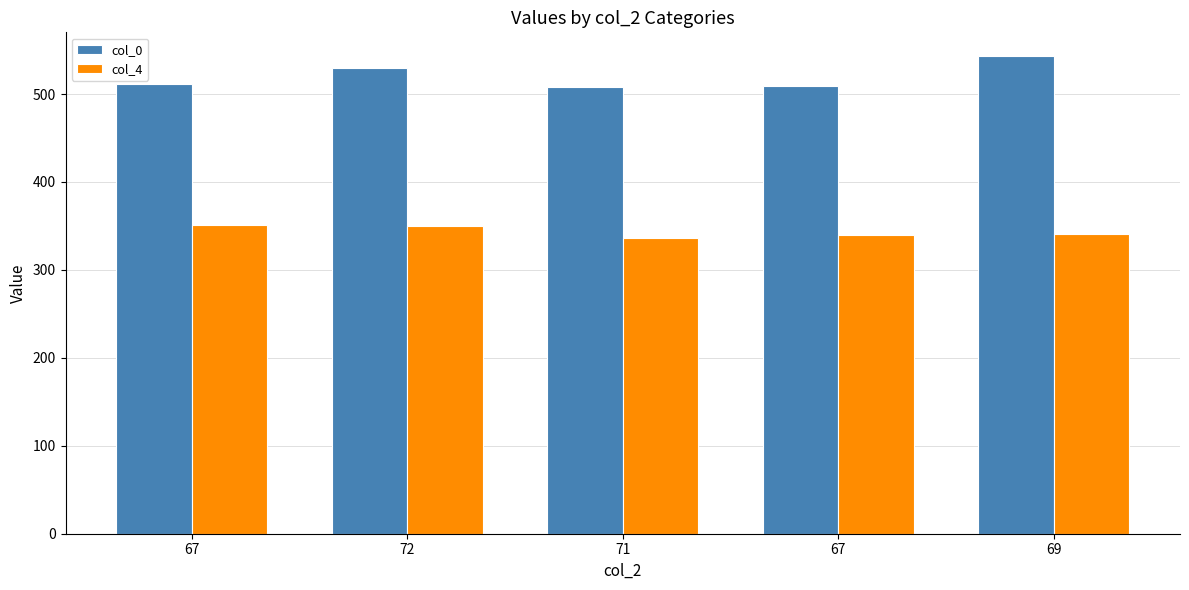

What are all the series names shown in the legend?

col_0, col_4